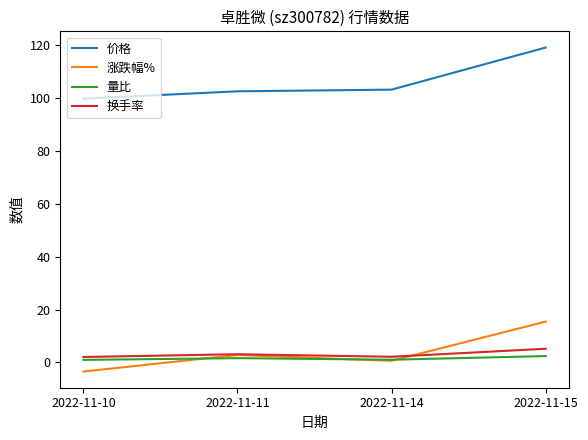

What is the difference between the 涨跌幅% values at 2022-11-15 and 2022-11-14?

14.8